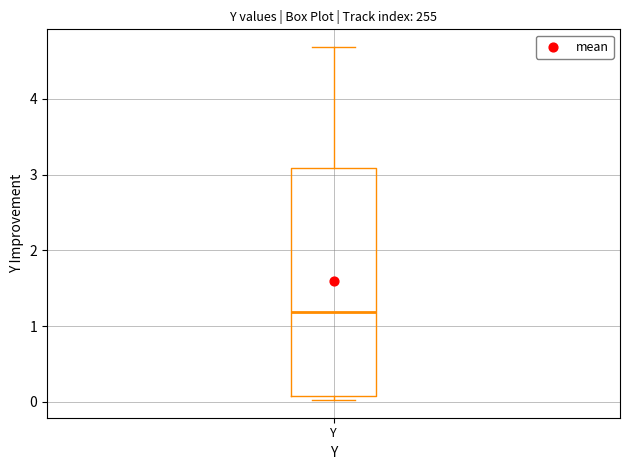

Transcribe this box plot: give where the median line is, the range the box spans, and where the two whiskers end, as read against the y-axis. The values are not printed on the chart, so give them approximately, as read against the axis.

median 1.2, box 0.1 to 3.1, whiskers 0.0 to 4.7